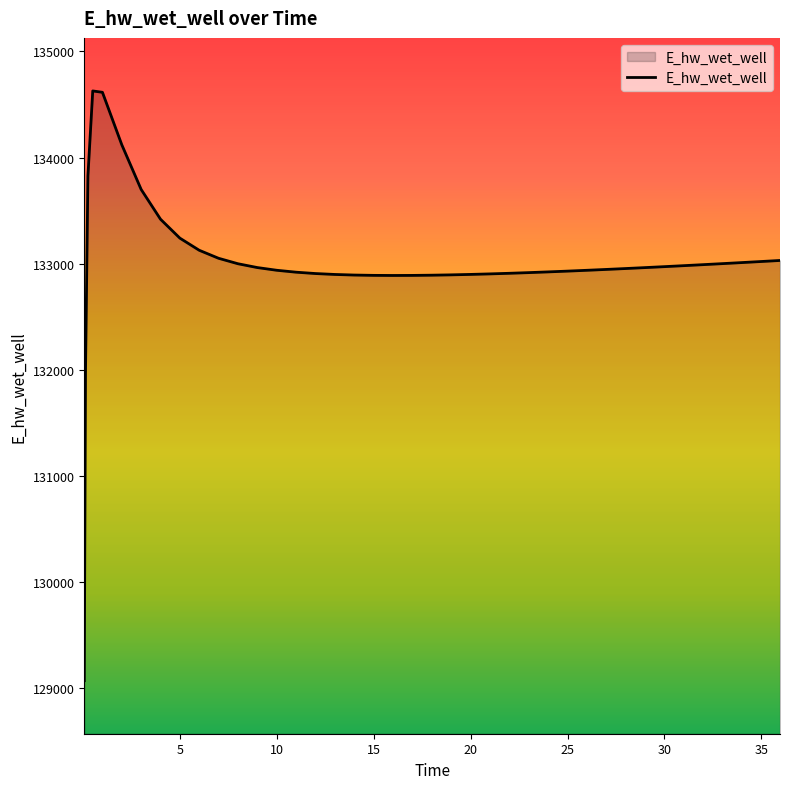

What is the maximum value shown in the chart?

134628.1